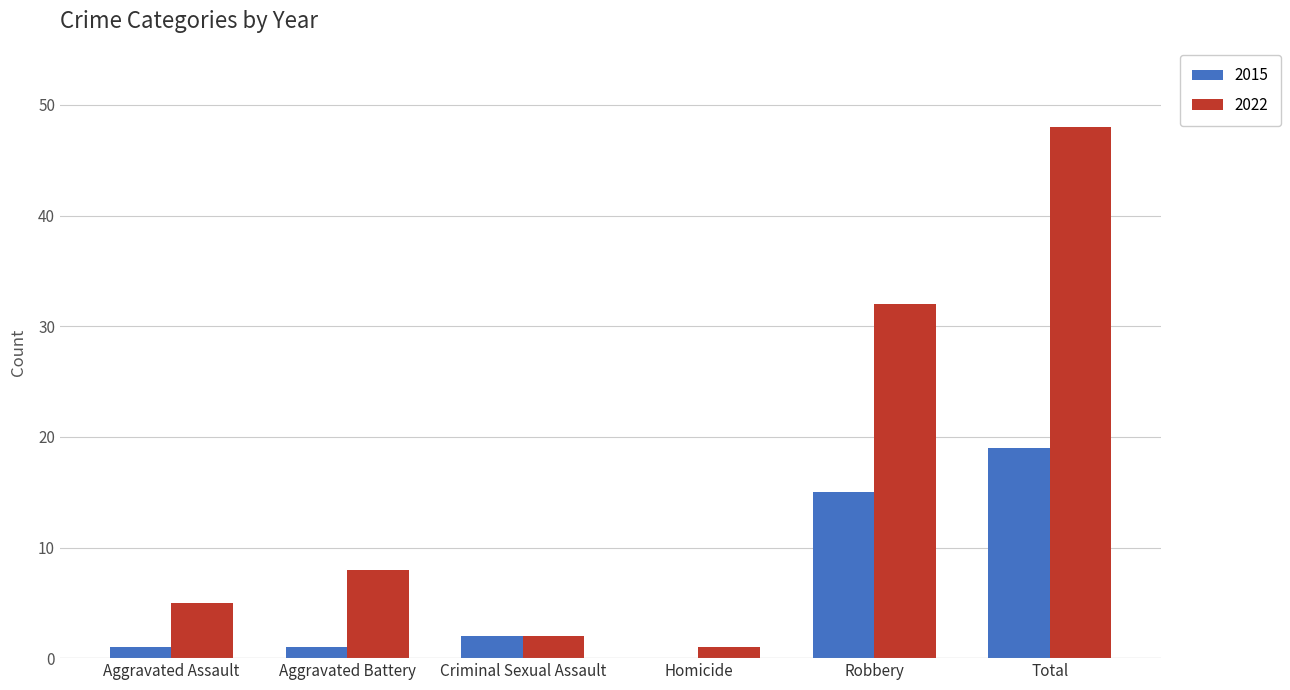

What is the sum of the 2015 values at Criminal Sexual Assault and Total?

21